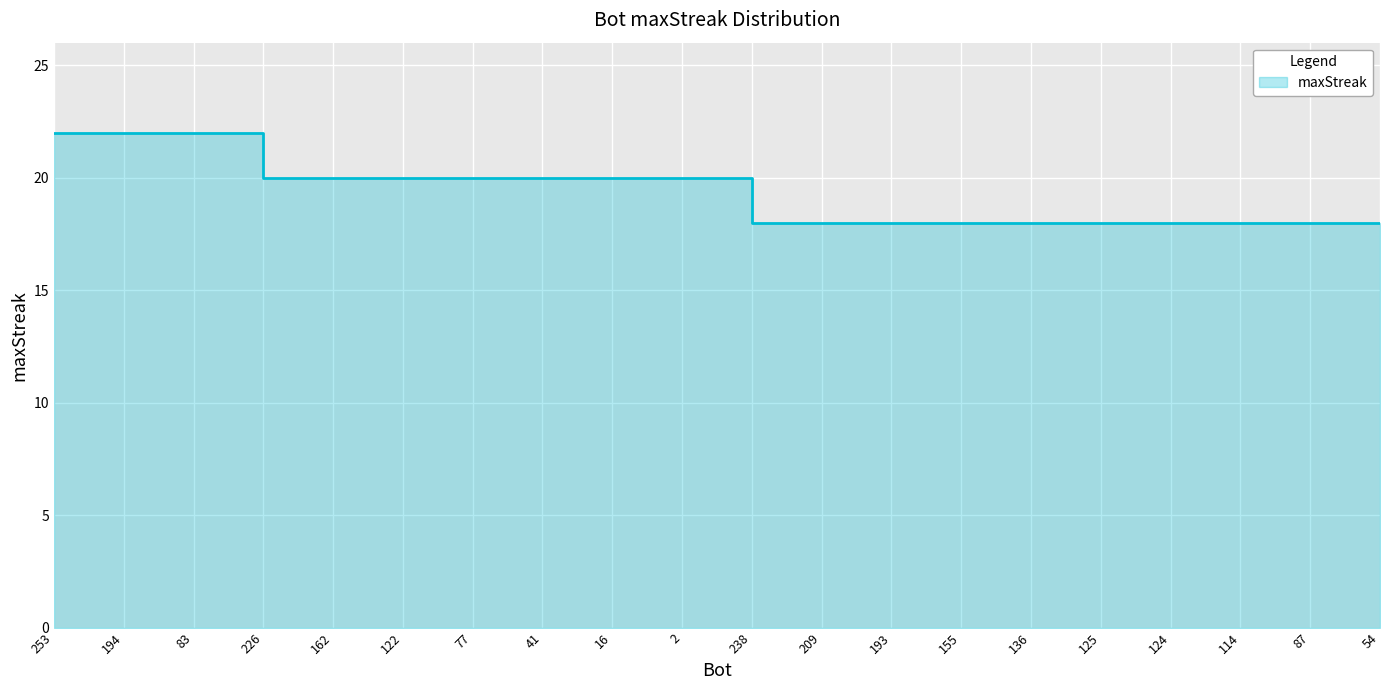

List the labels in order of value, smallest first.

238, 209, 193, 155, 136, 125, 124, 114, 87, 54, 226, 162, 122, 77, 41, 16, 2, 253, 194, 83